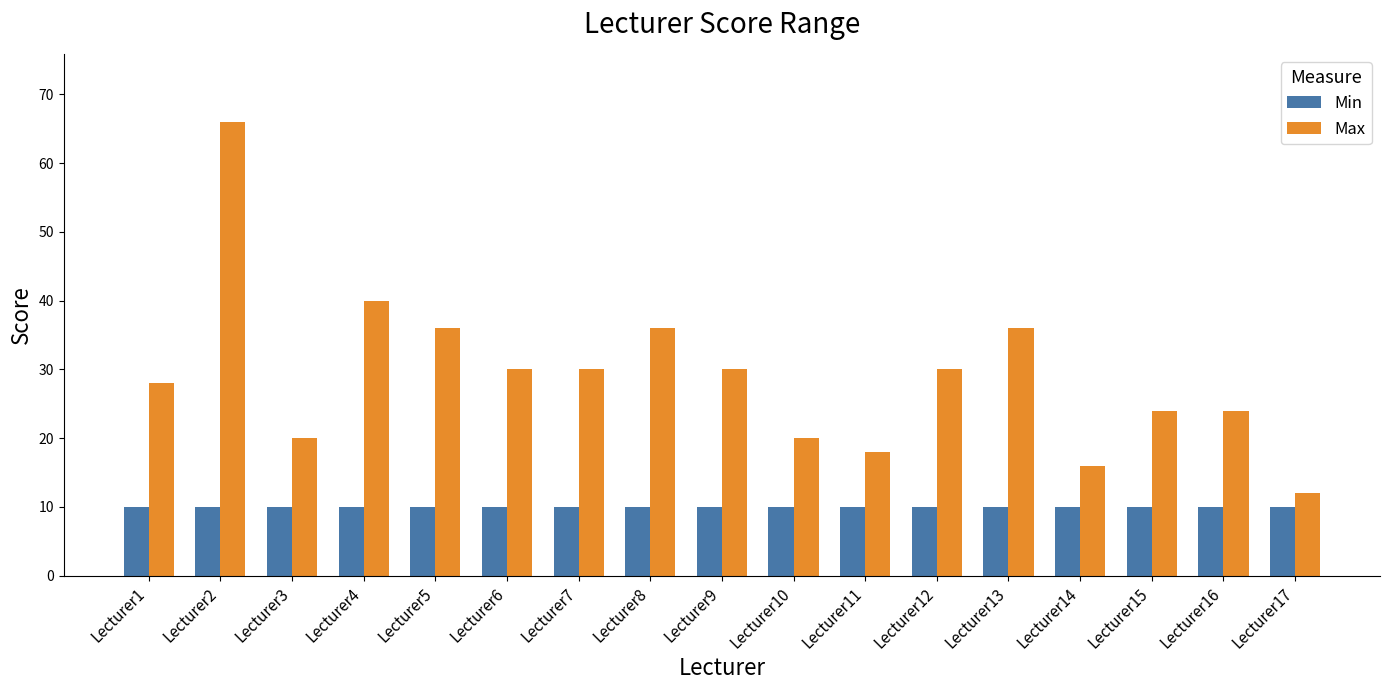

What is the average value of the Min series?

10